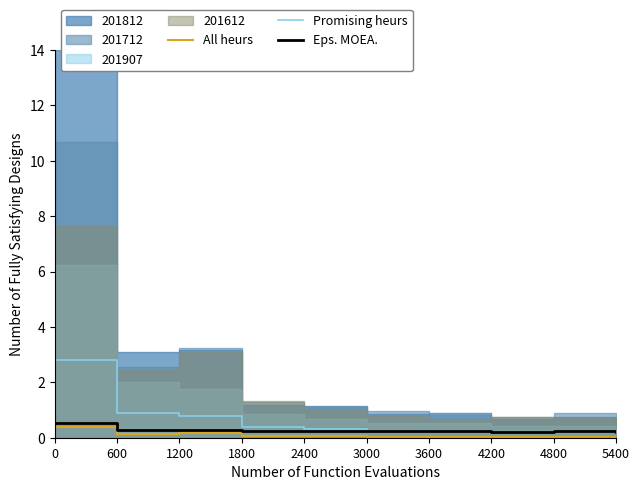

Is it true that Promising heurs equals 2.8 at 0?

True